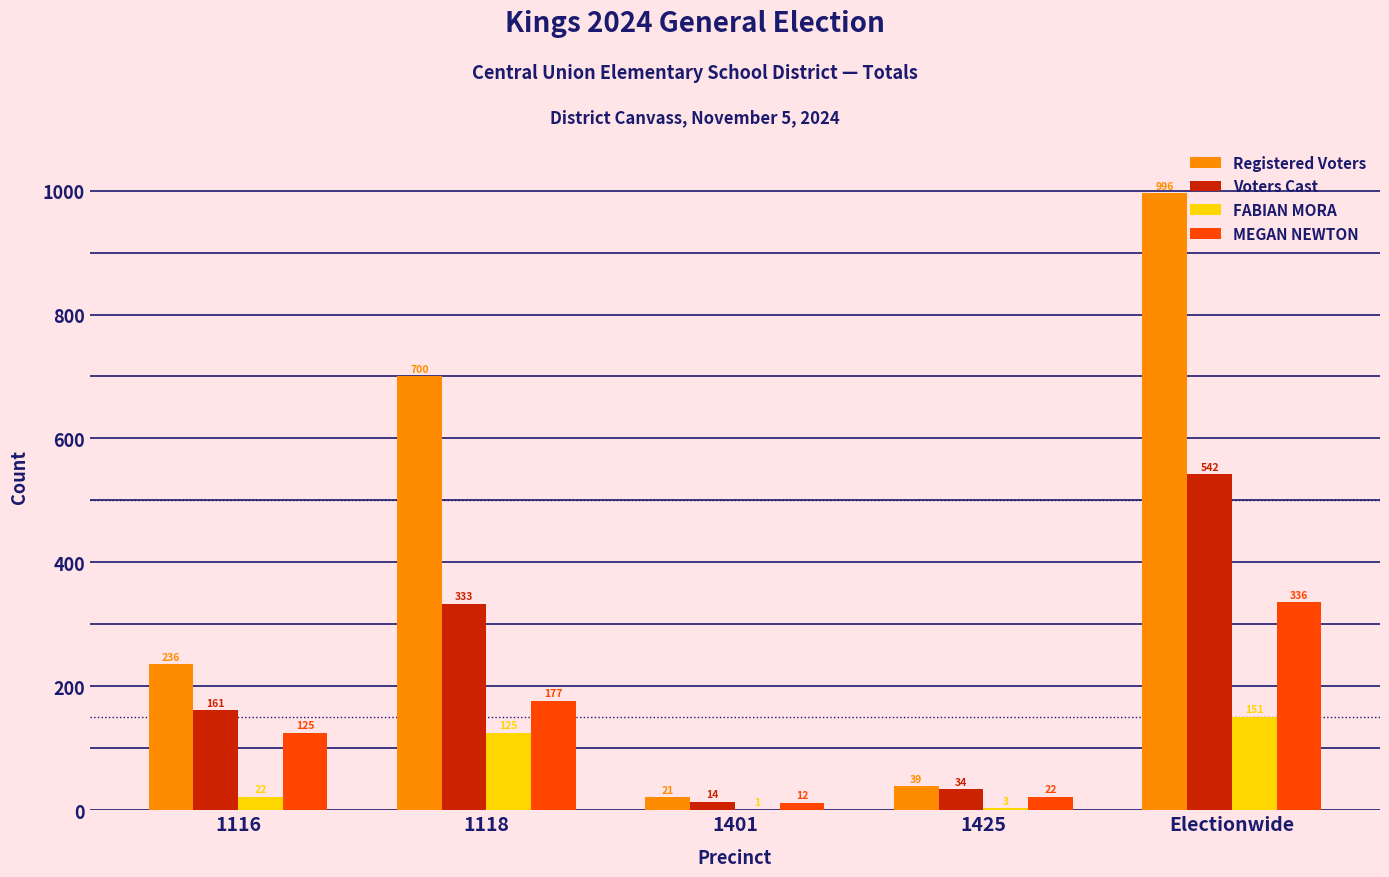

Which series changed the most between 1118 and Electionwide?

Registered Voters